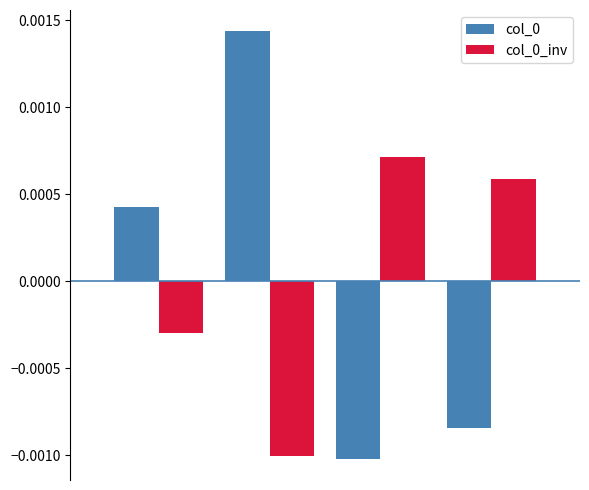

At how many categories does at least one series exceed 0?

4